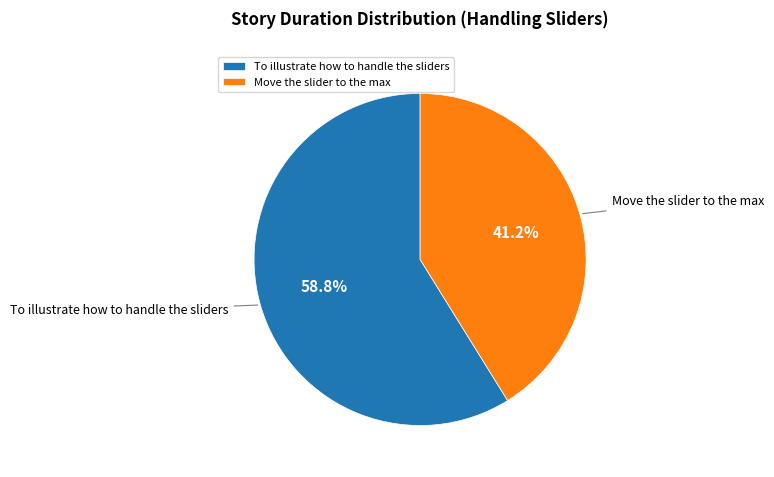

How much of the chart is everything except Move the slider to the max?

58.8%